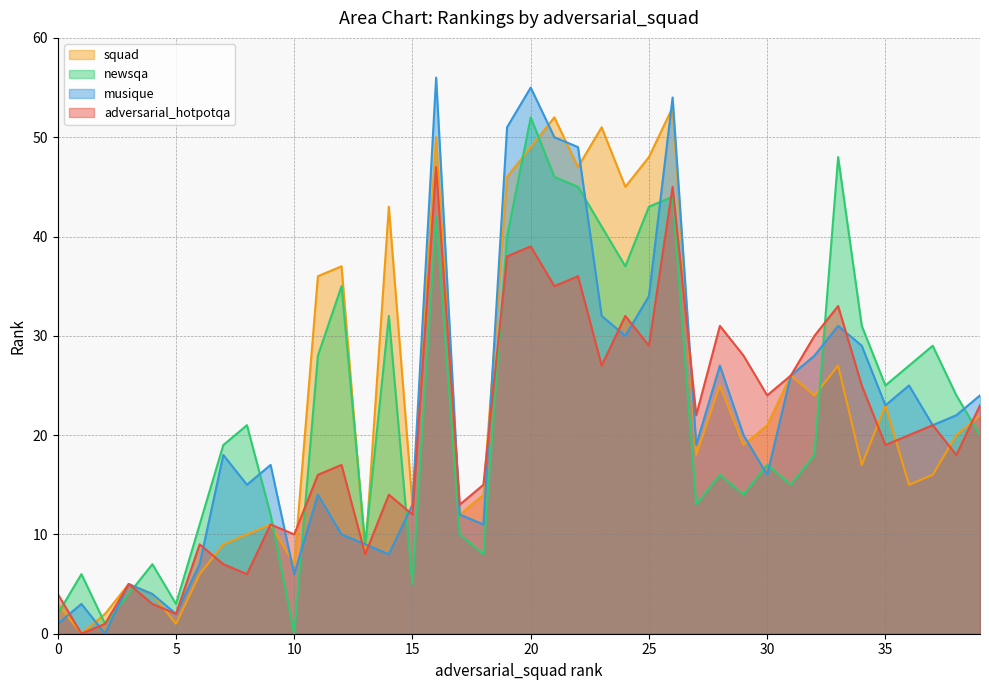

Which has a higher value, 29 or 15?

29